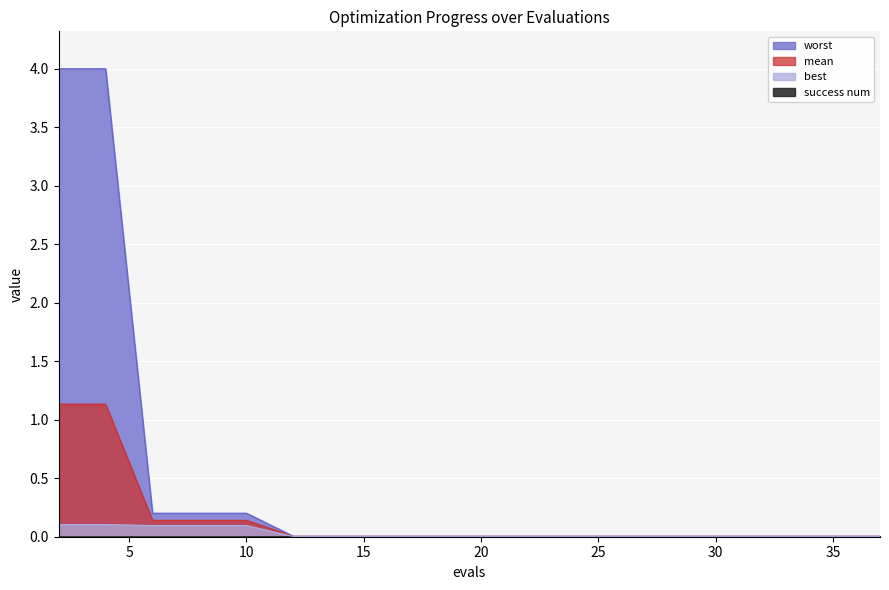

List the series in order of their overall mean, lowest first.

best, mean, worst